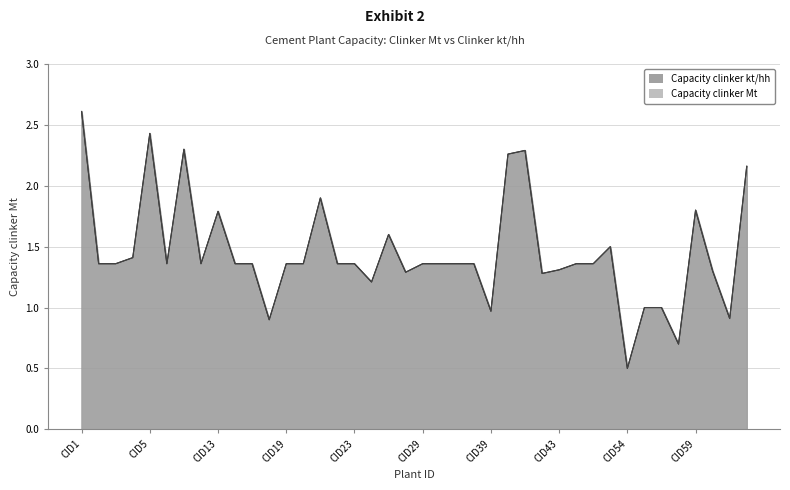

What is the difference between the second highest and minimum values in the Capacity clinker Mt series?

1.9